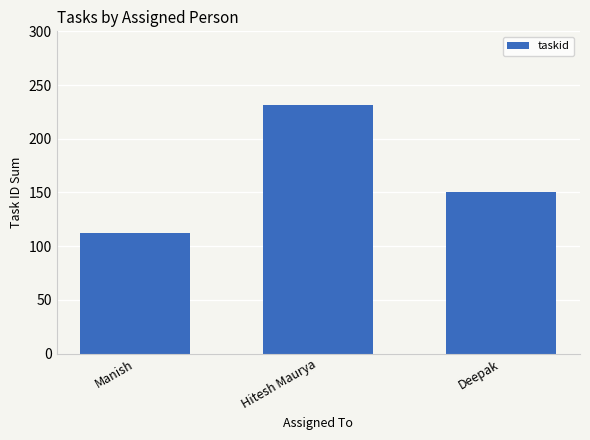

List the labels in order of value, smallest first.

Manish, Deepak, Hitesh Maurya